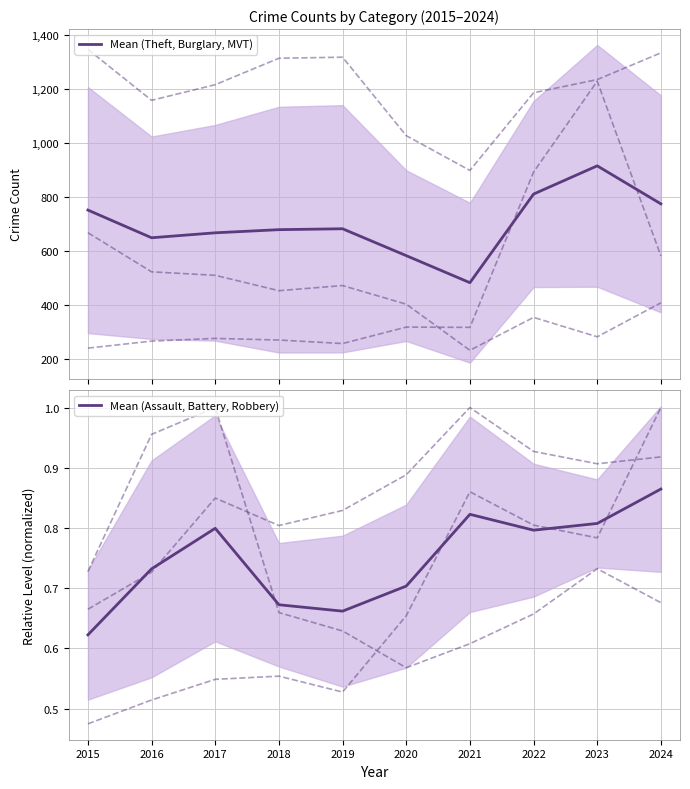

True or false: the data shows 0.2 at 2019.

False